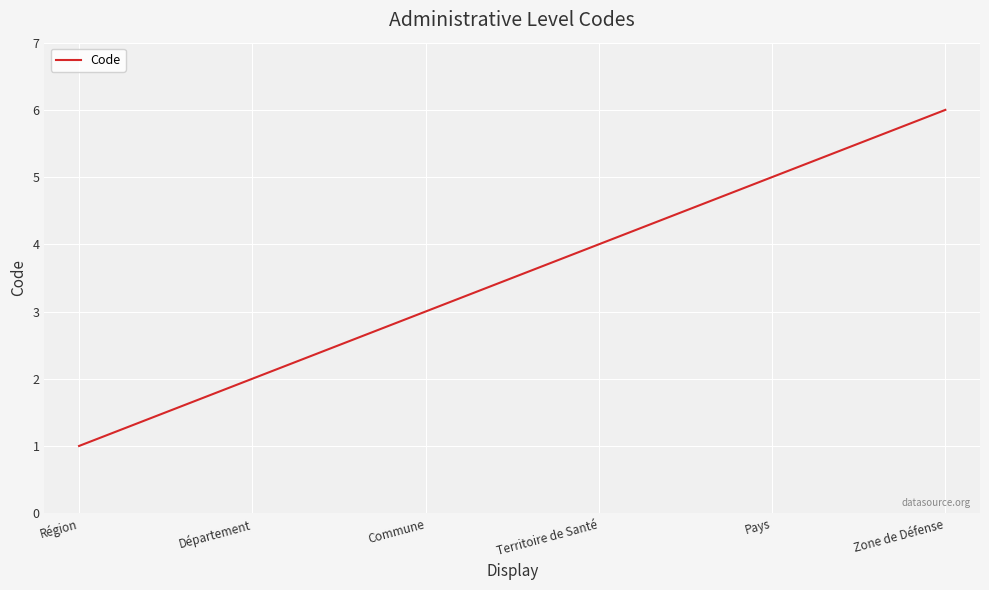

What is the sum of the values at Région and Commune?

4